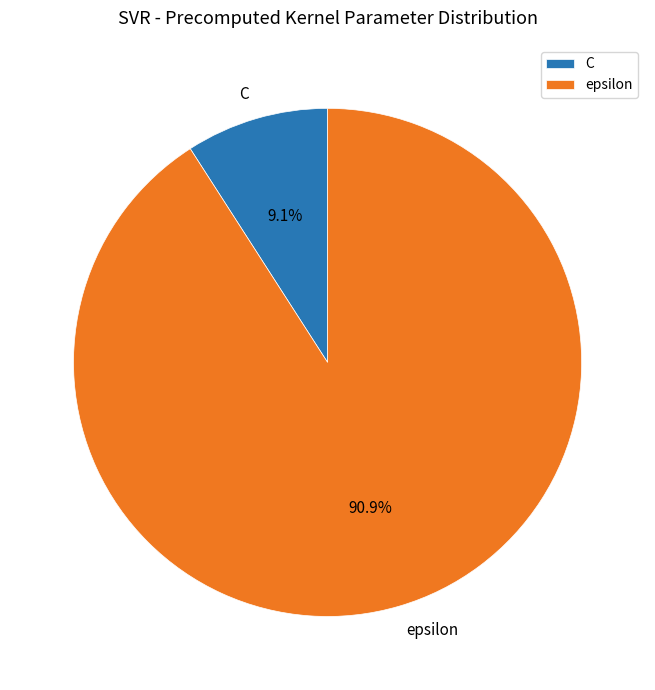

To the nearest percent, what is the combined percentage of epsilon and C?

100%